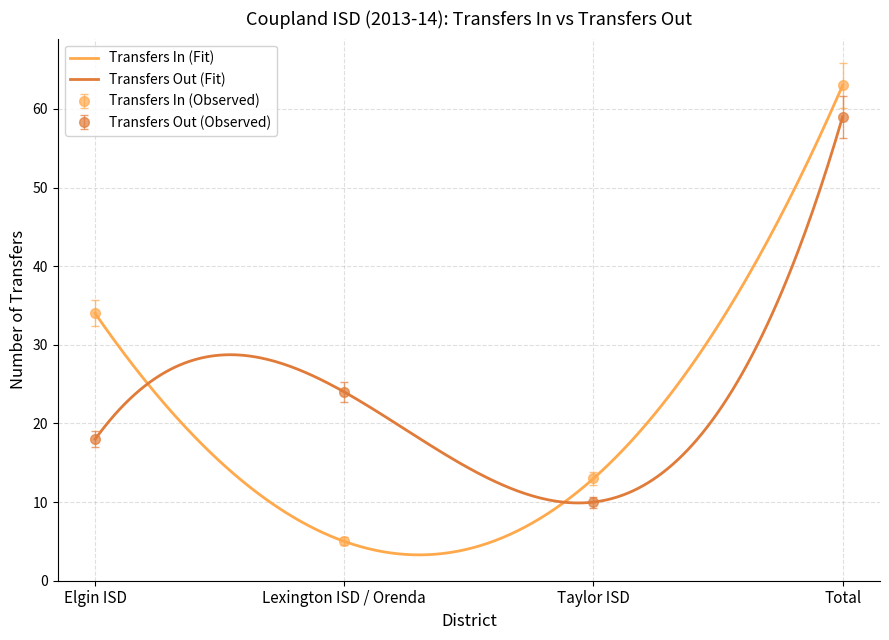

In Transfers Out, how many points are lower than both neighbors (excluding endpoints)?

1